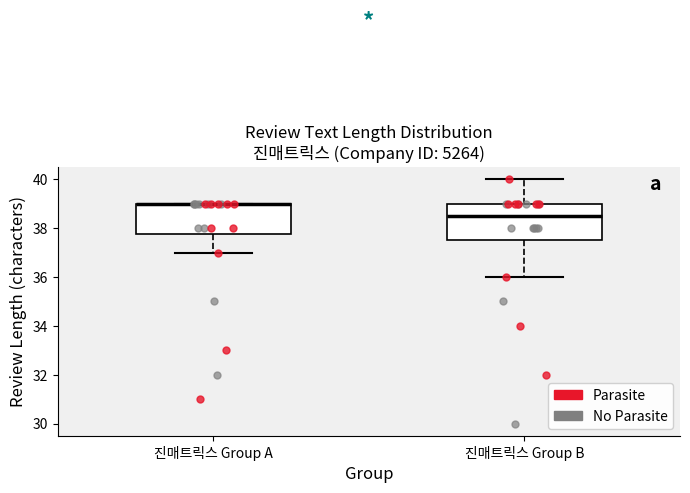

Where is the lower edge of the box for 진매트릭스 Group A on the y-axis? The values are not printed on the chart, so give them approximately, as read against the axis.

37.8